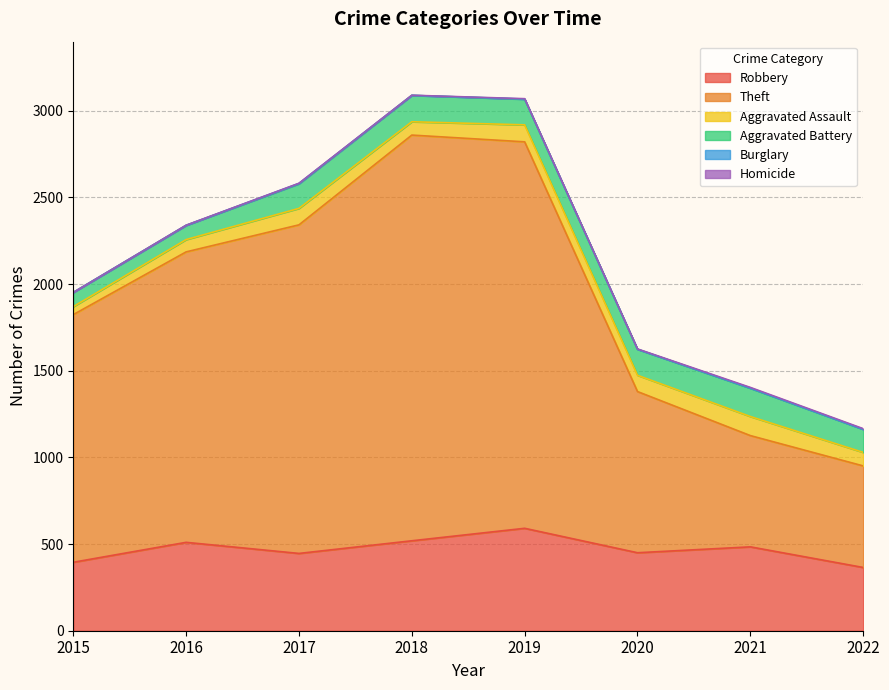

How many series are shown in this chart?

6